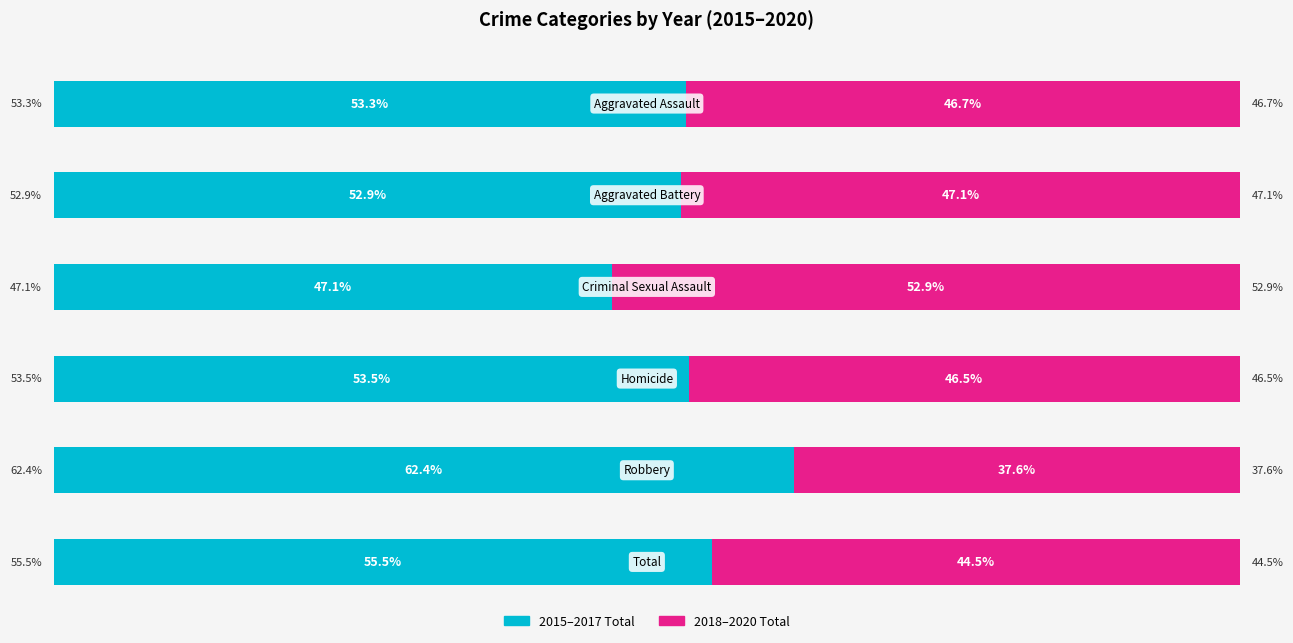

At how many categories does at least one series exceed 383?

1